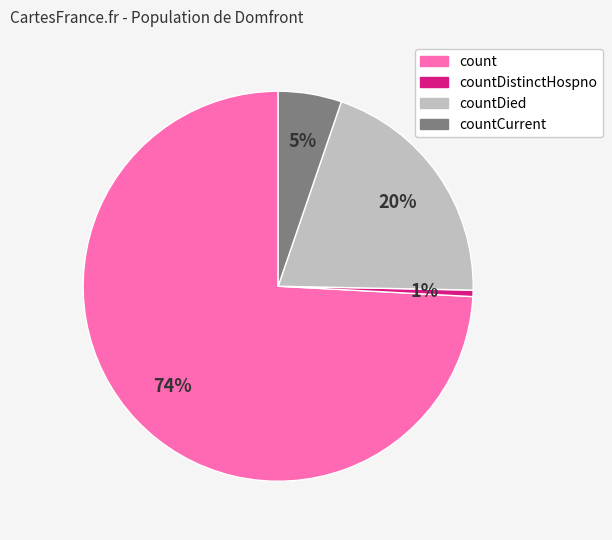

Do count and countDied together represent more than half of the pie?

Yes